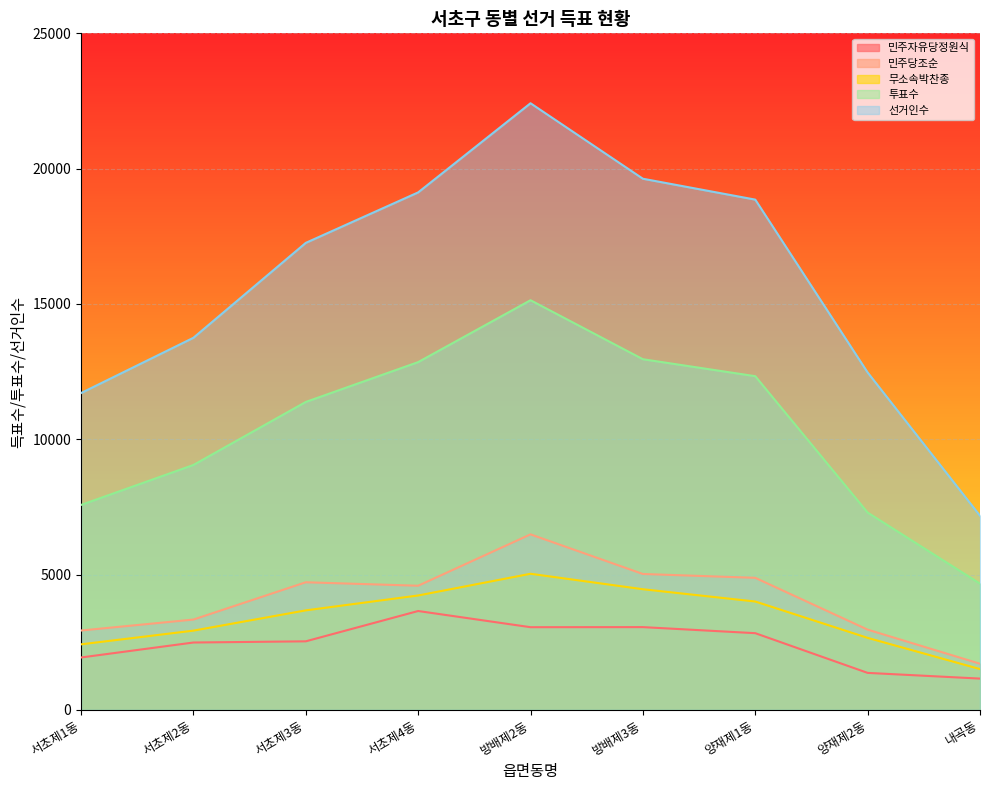

How many data points in 선거인수 are less than 17258?

4